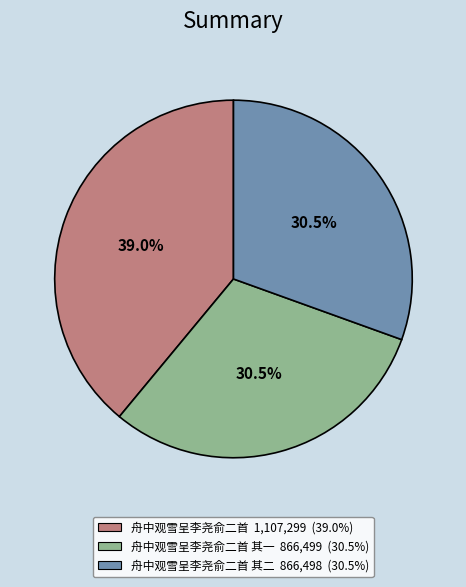

Is there a majority slice in this chart?

No